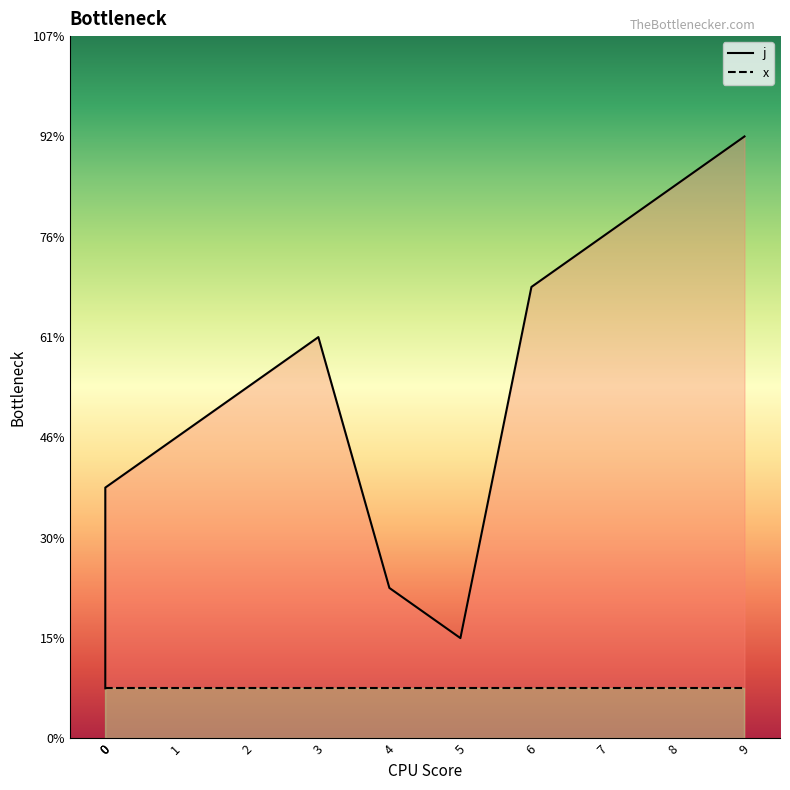

How many points are lower than both their immediate neighbors (excluding endpoints)?

1